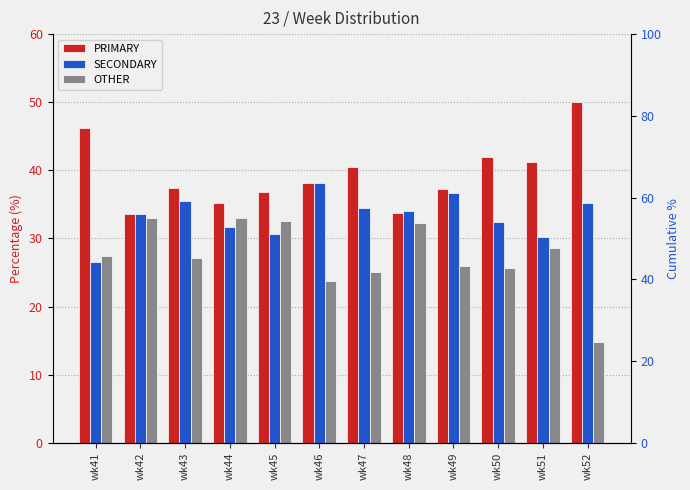

At wk44, list the series in order from smallest to largest.

SECONDARY, OTHER, PRIMARY